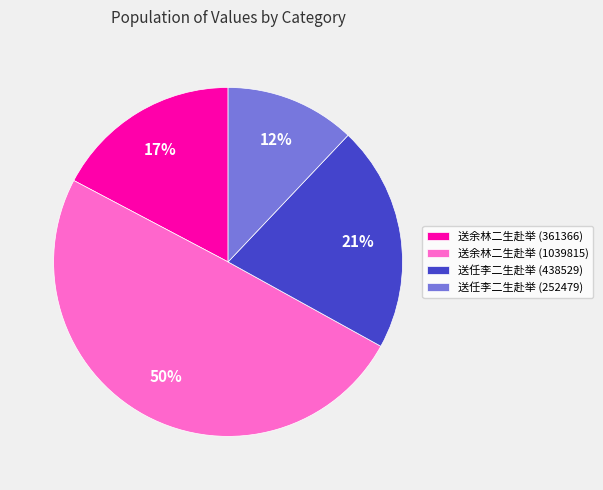

What is the ratio of the value at 送余林二生赴举 (361366) to the value at 送任李二生赴举 (252479)?

1.4